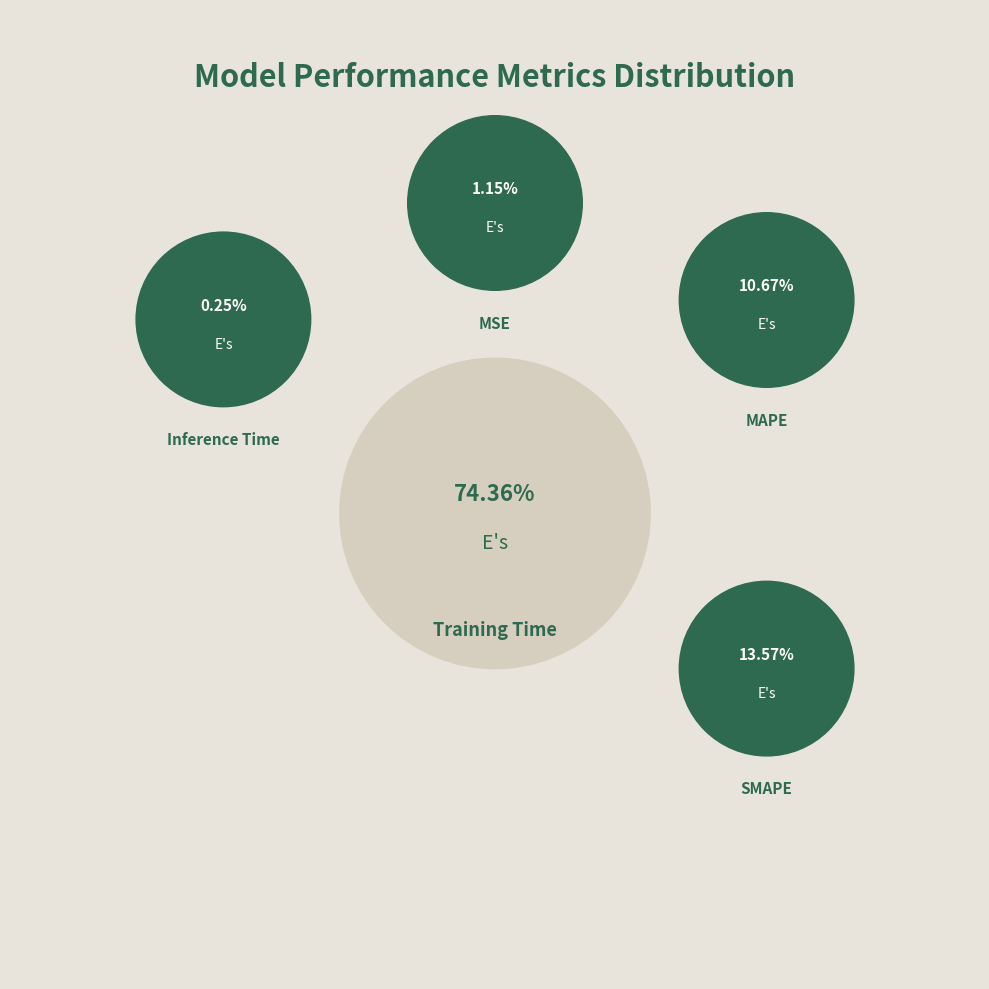

To the nearest percent, what portion does Training Time represent?

74%